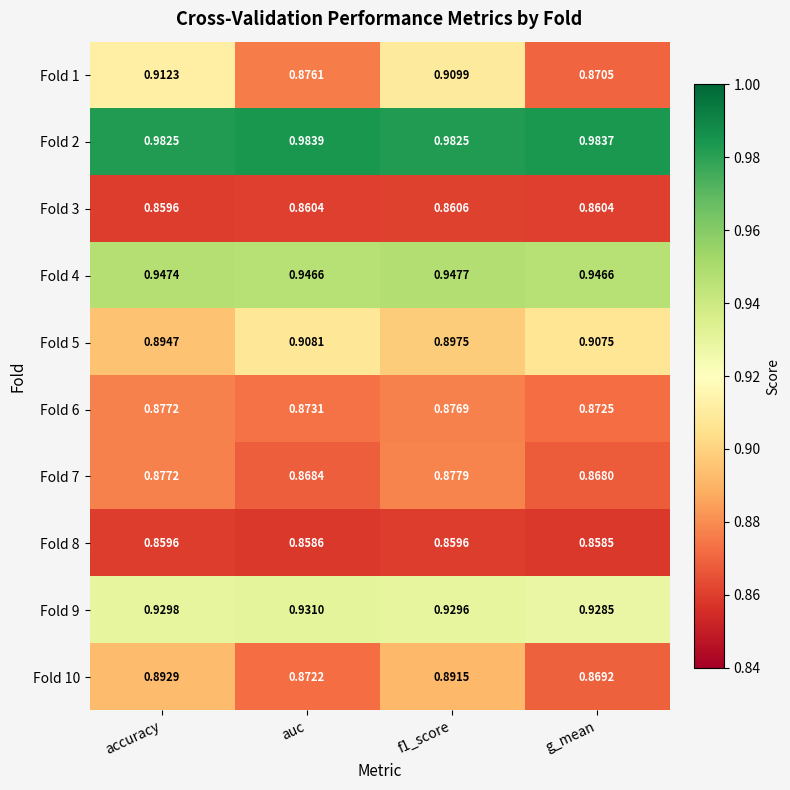

Where is Fold 9 nearest to the value 0?

g_mean